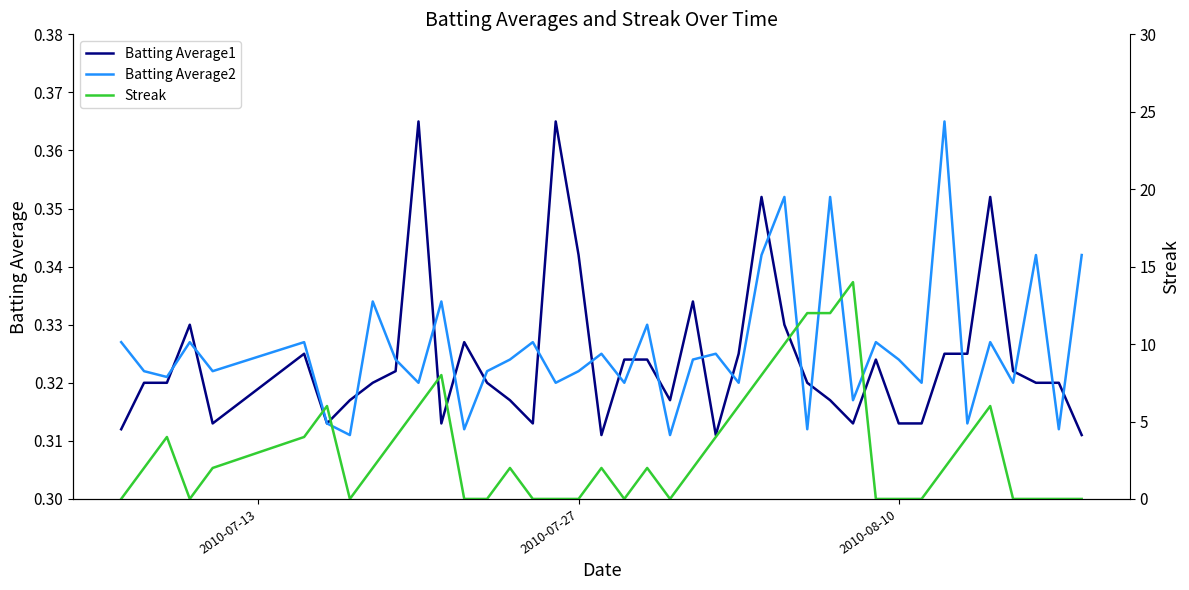

The value of Batting Average2 at 2010-08-10 is 0.3. True or false?

True